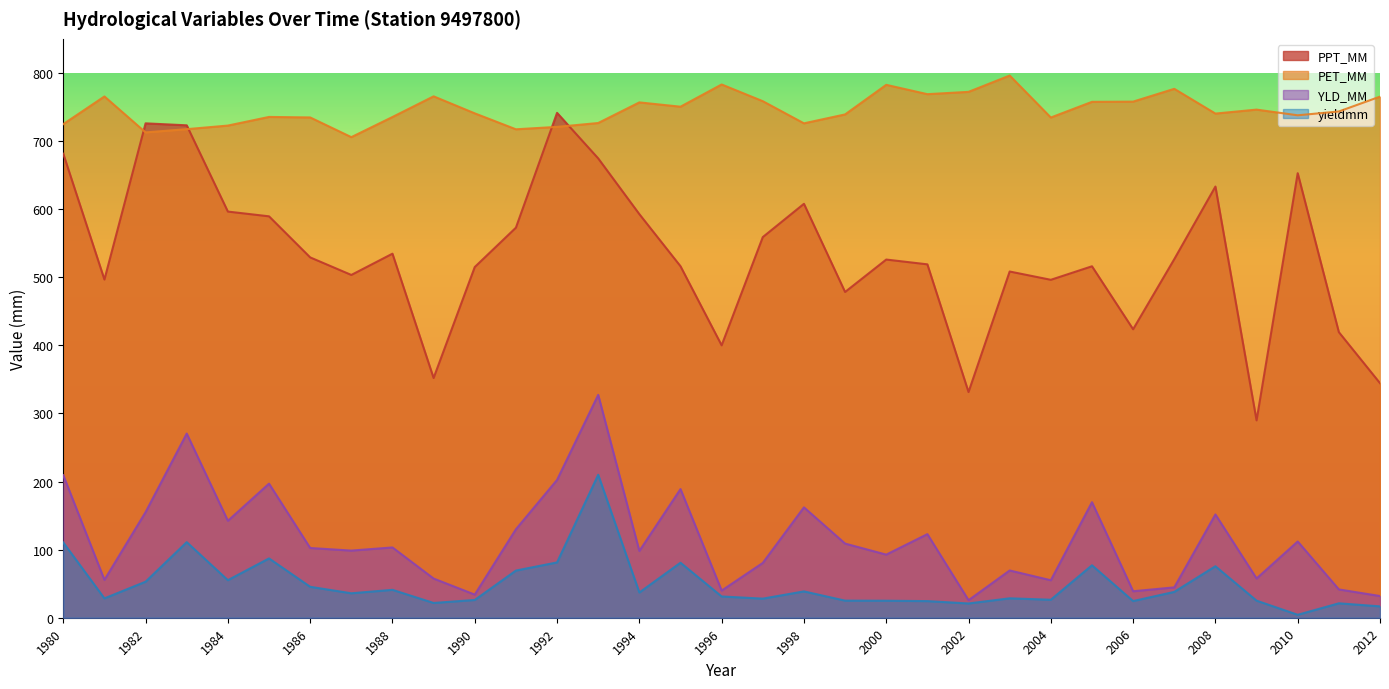

What is the difference between the second highest and minimum values in the YLD_MM series?

244.7